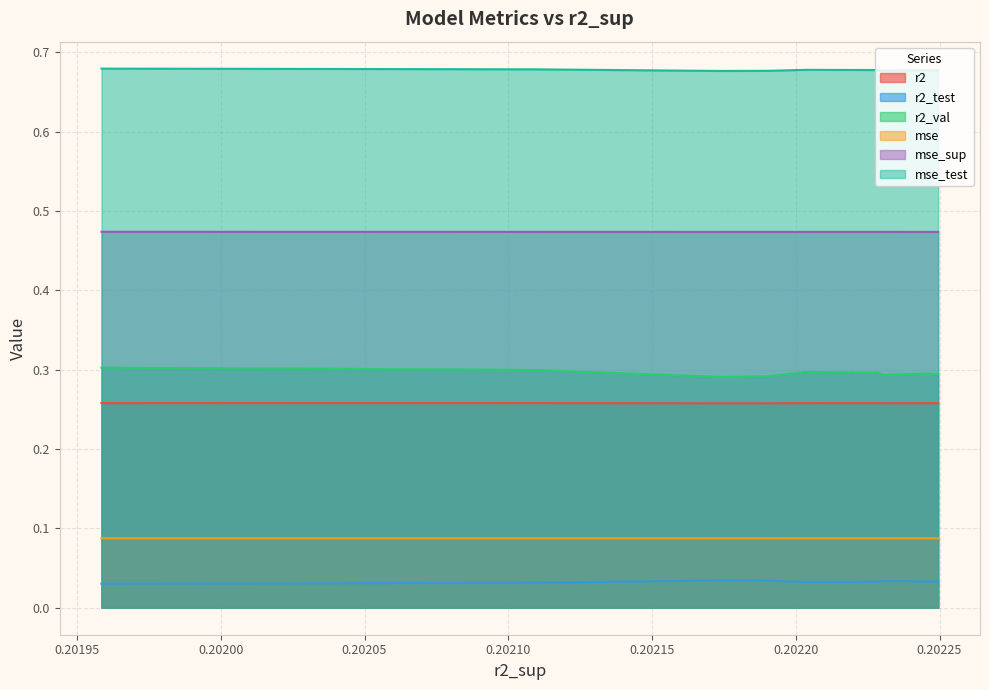

Which series has the largest total across all categories?

mse_test